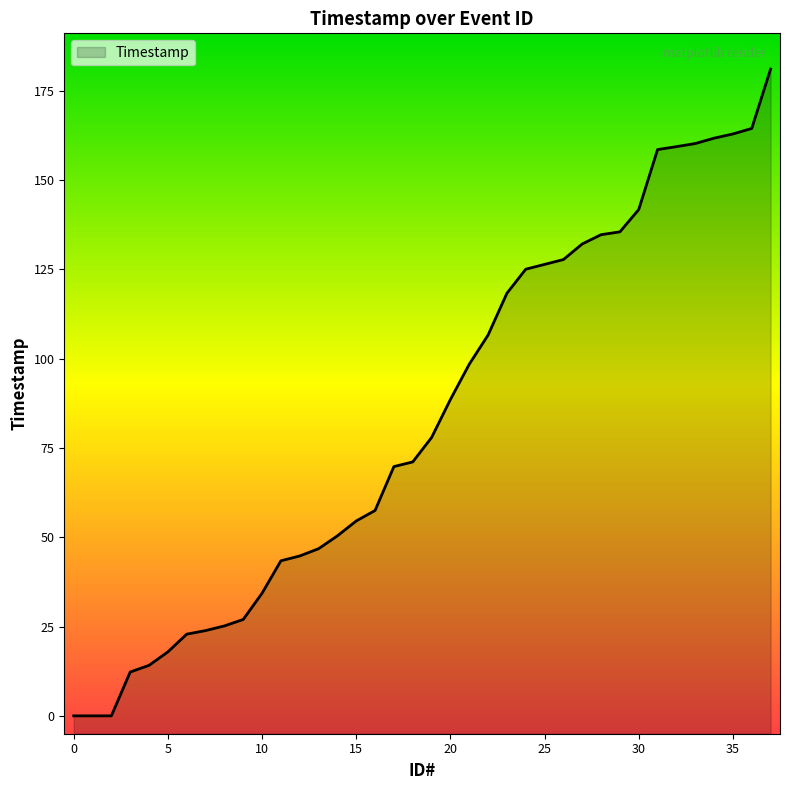

Reading left to right, what are all the values shown in this chart?

0=0.0	1=0.0	2=0.0	3=12.3	4=14.1	5=17.9	6=22.9	7=23.9	8=25.2	9=27.0	10=34.3	11=43.4	12=44.7	13=46.8	14=50.4	15=54.5	16=57.5	17=69.8	18=71.1	19=77.9	20=88.5	21=98.4	22=106.6	23=118.2	24=125.0	25=126.3	26=127.7	27=132.1	28=134.7	29=135.4	30=141.7	31=158.5	32=159.3	33=160.2	34=161.7	35=162.8	36=164.4	37=181.0